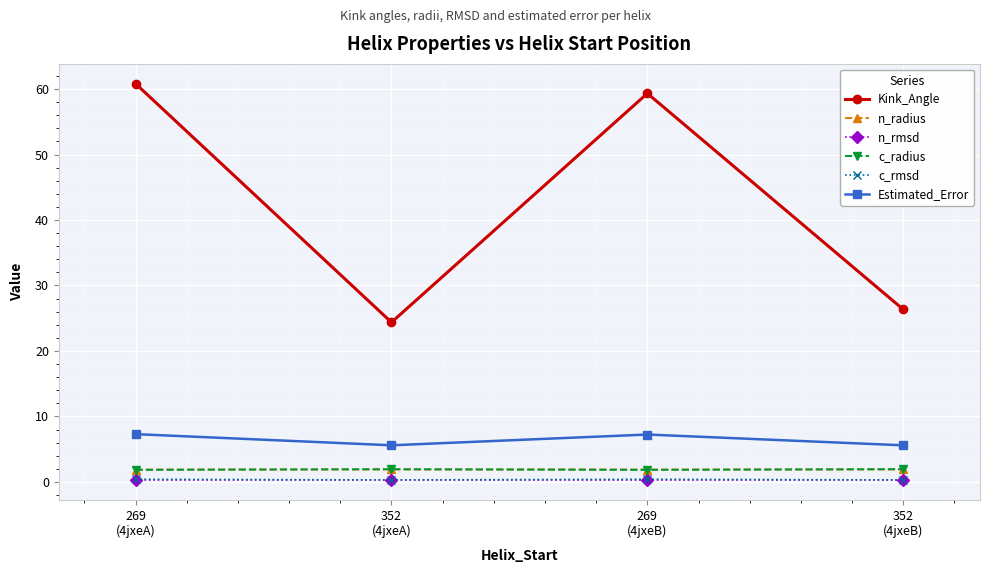

What position from the right is 352
(4jxeB)?

1